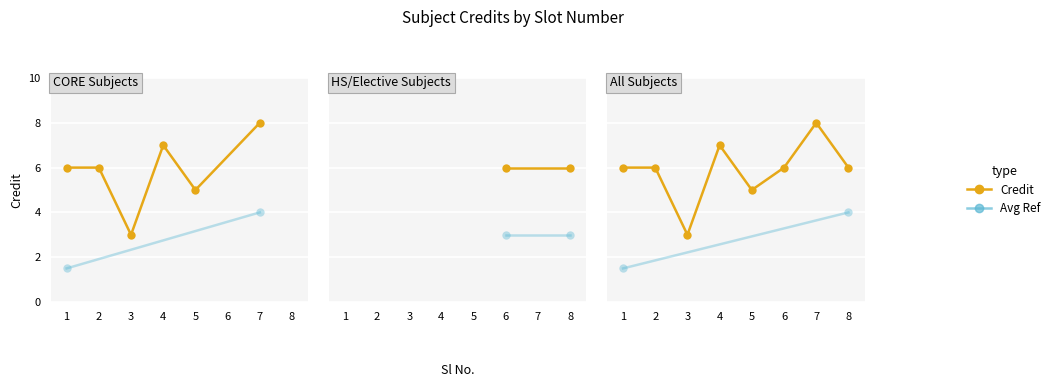

What is the difference between the maximum and minimum values?

5